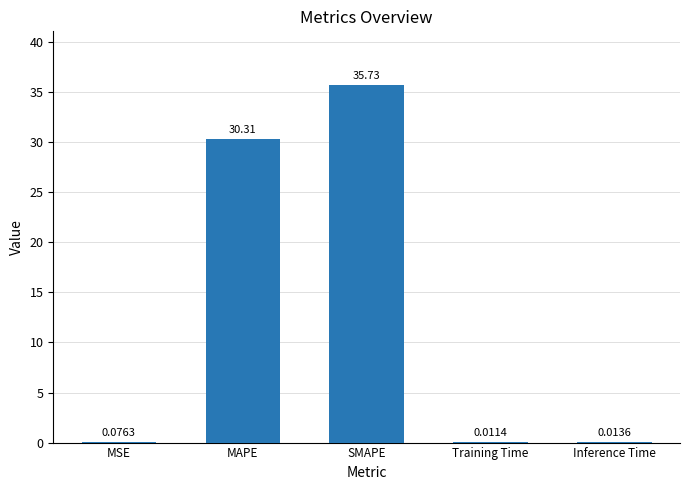

Which label corresponds to the largest value in the chart?

SMAPE